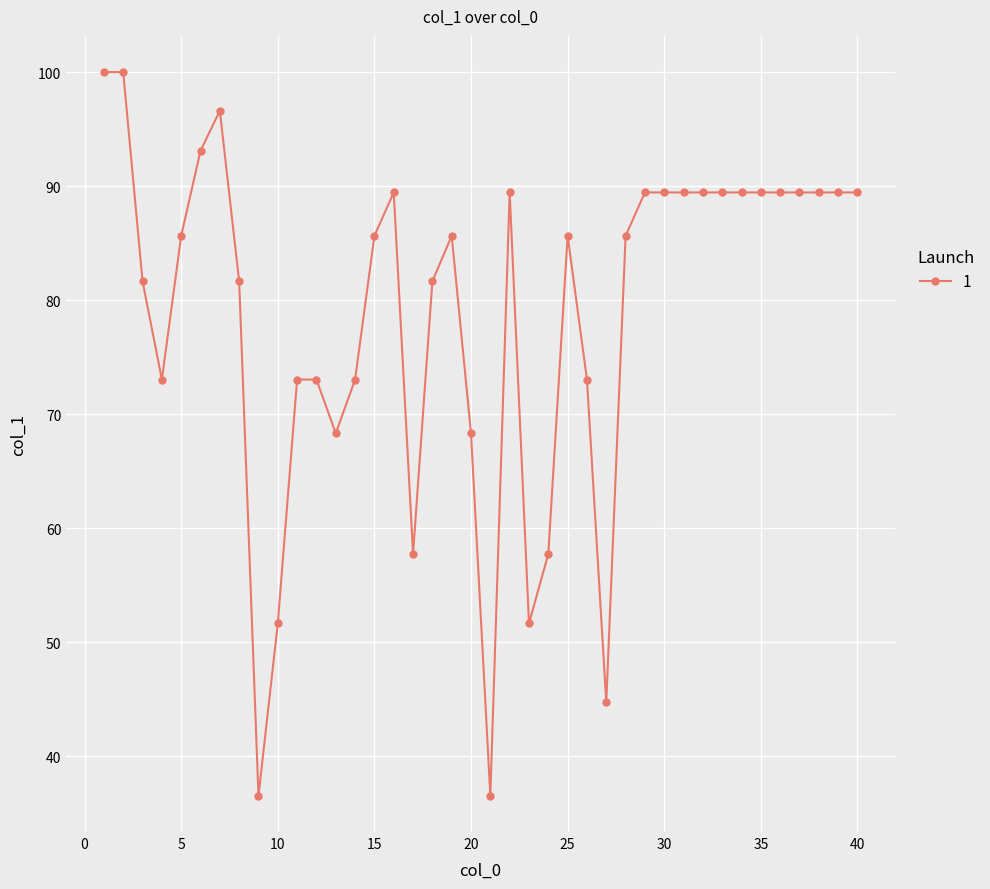

What is the maximum value shown in the chart?

100.0